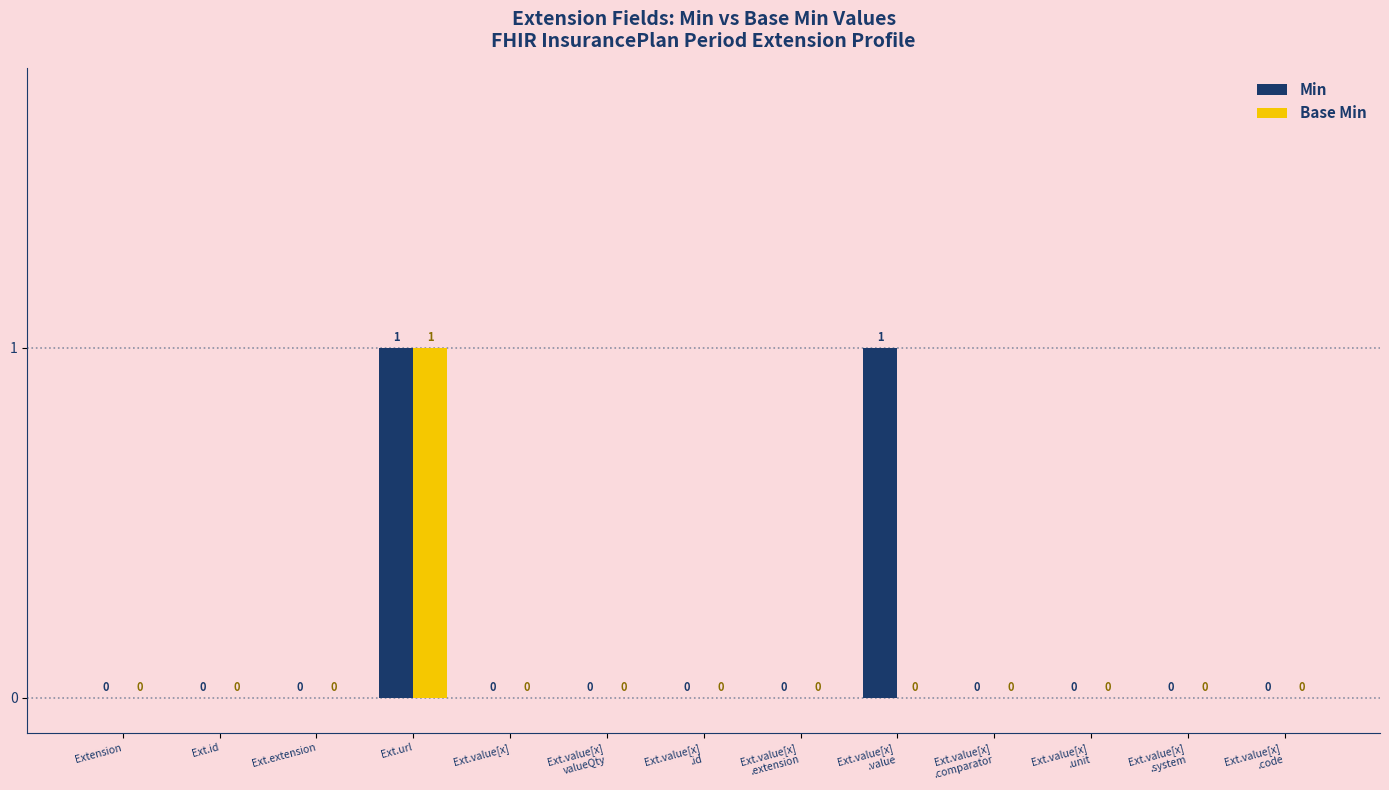

What is the highest value of the Base Min series?

1